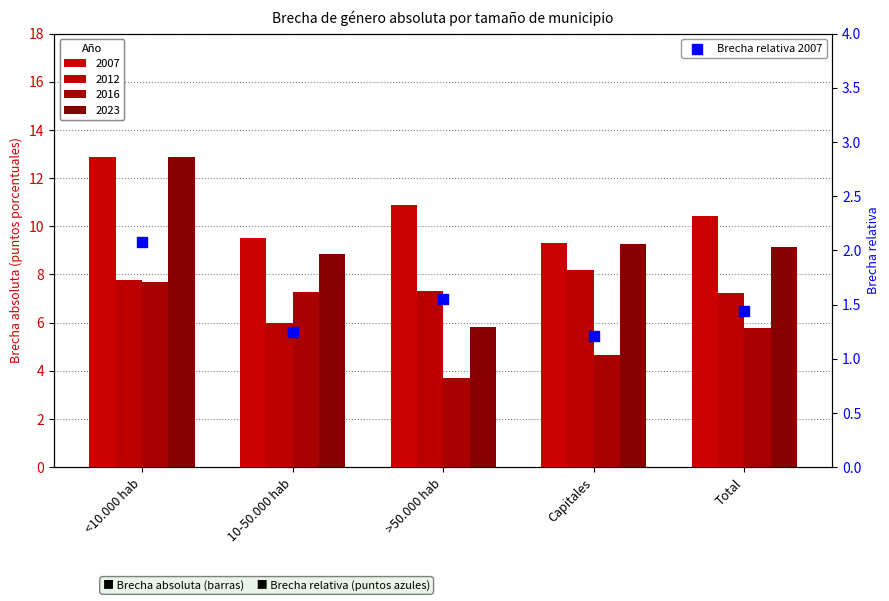

Which has a higher value, <10.000 hab or >50.000 hab?

<10.000 hab